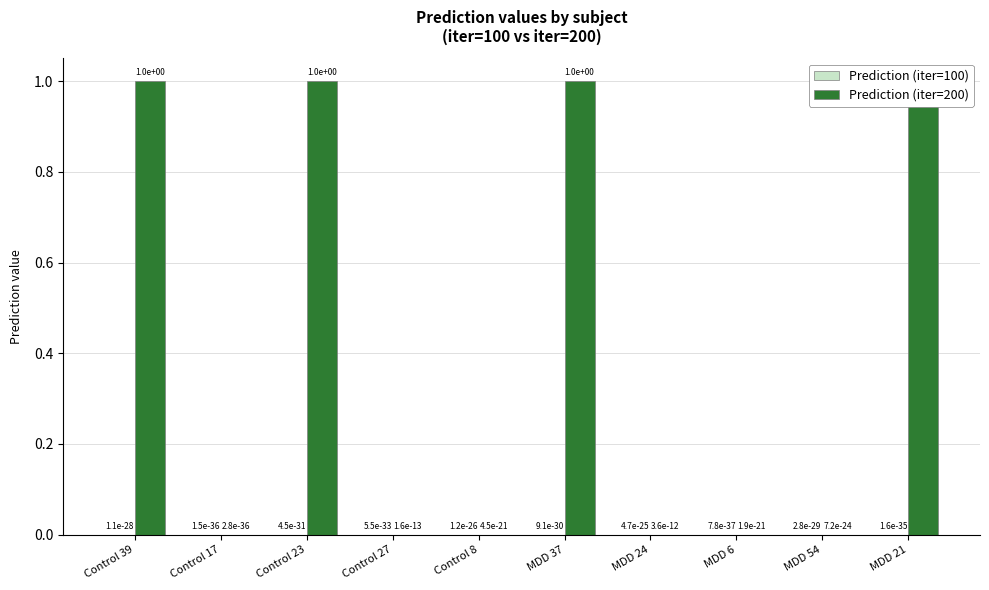

Between Control 27 and MDD 6, which series saw the biggest shift?

Prediction (iter=200)